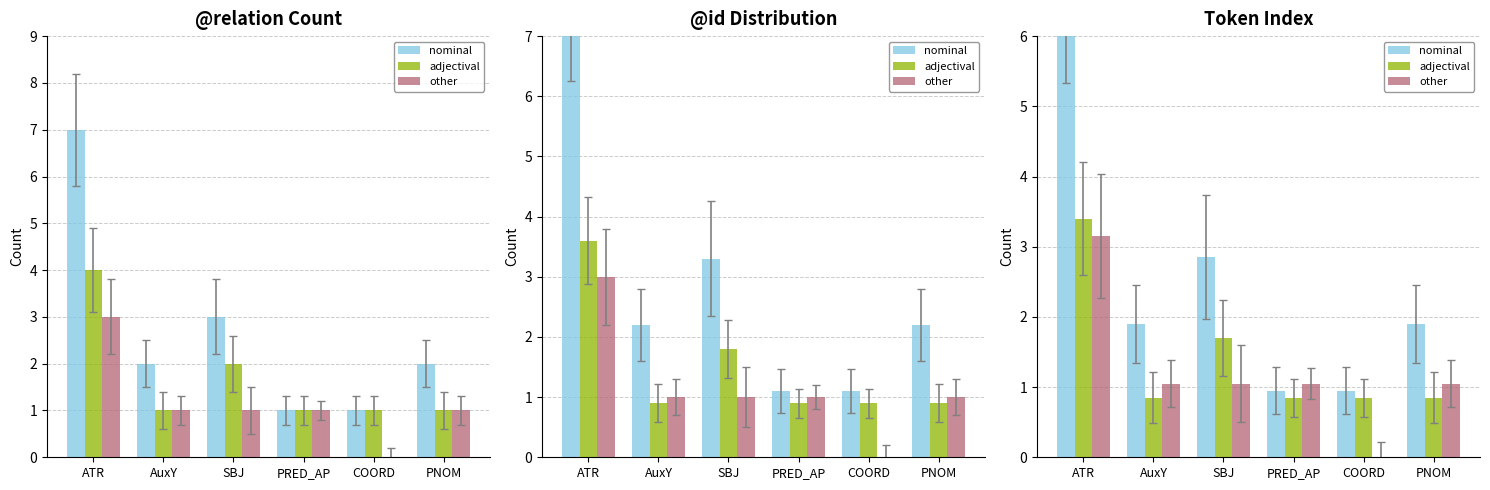

Reading right to left, extract all data points from this chart.

nominal: PNOM=1.9	COORD=0.9	PRED_AP=0.9	SBJ=2.8	AuxY=1.9	ATR=6.6
adjectival: PNOM=0.8	COORD=0.8	PRED_AP=0.8	SBJ=1.7	AuxY=0.8	ATR=3.4
other: PNOM=1.1	COORD=0.0	PRED_AP=1.1	SBJ=1.1	AuxY=1.1	ATR=3.2